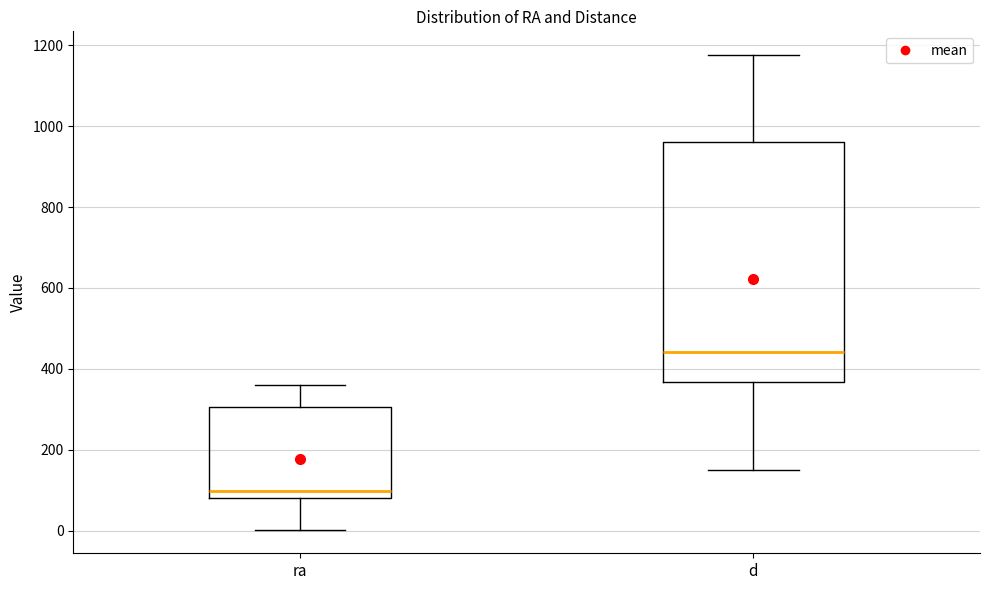

Comparing the boxes themselves (not the whiskers), which one is the tallest?

d